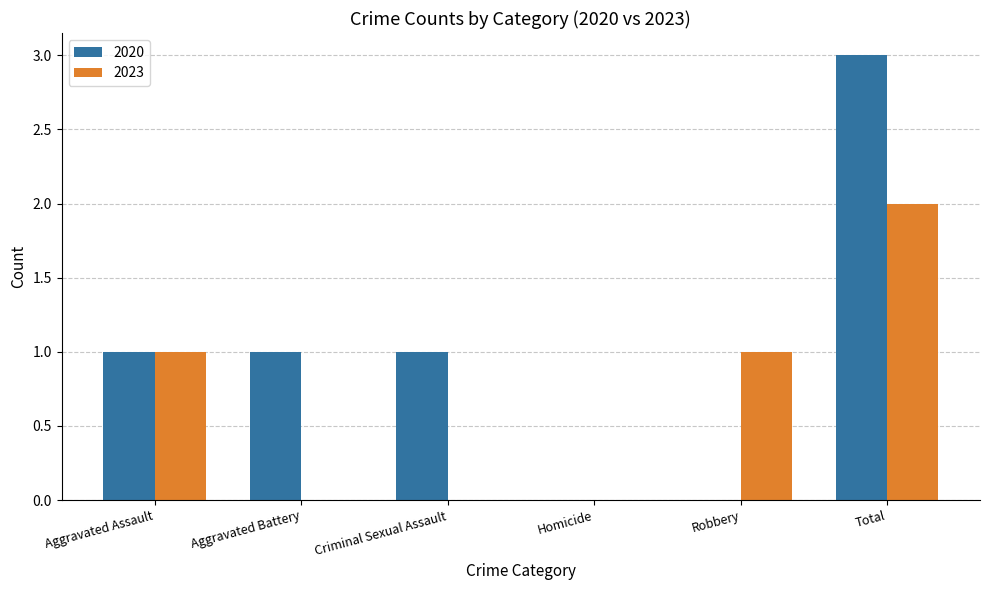

Reading left to right, transcribe all the data shown in this chart.

2020: 1	1	1	0	0	3
2023: 1	0	0	0	1	2